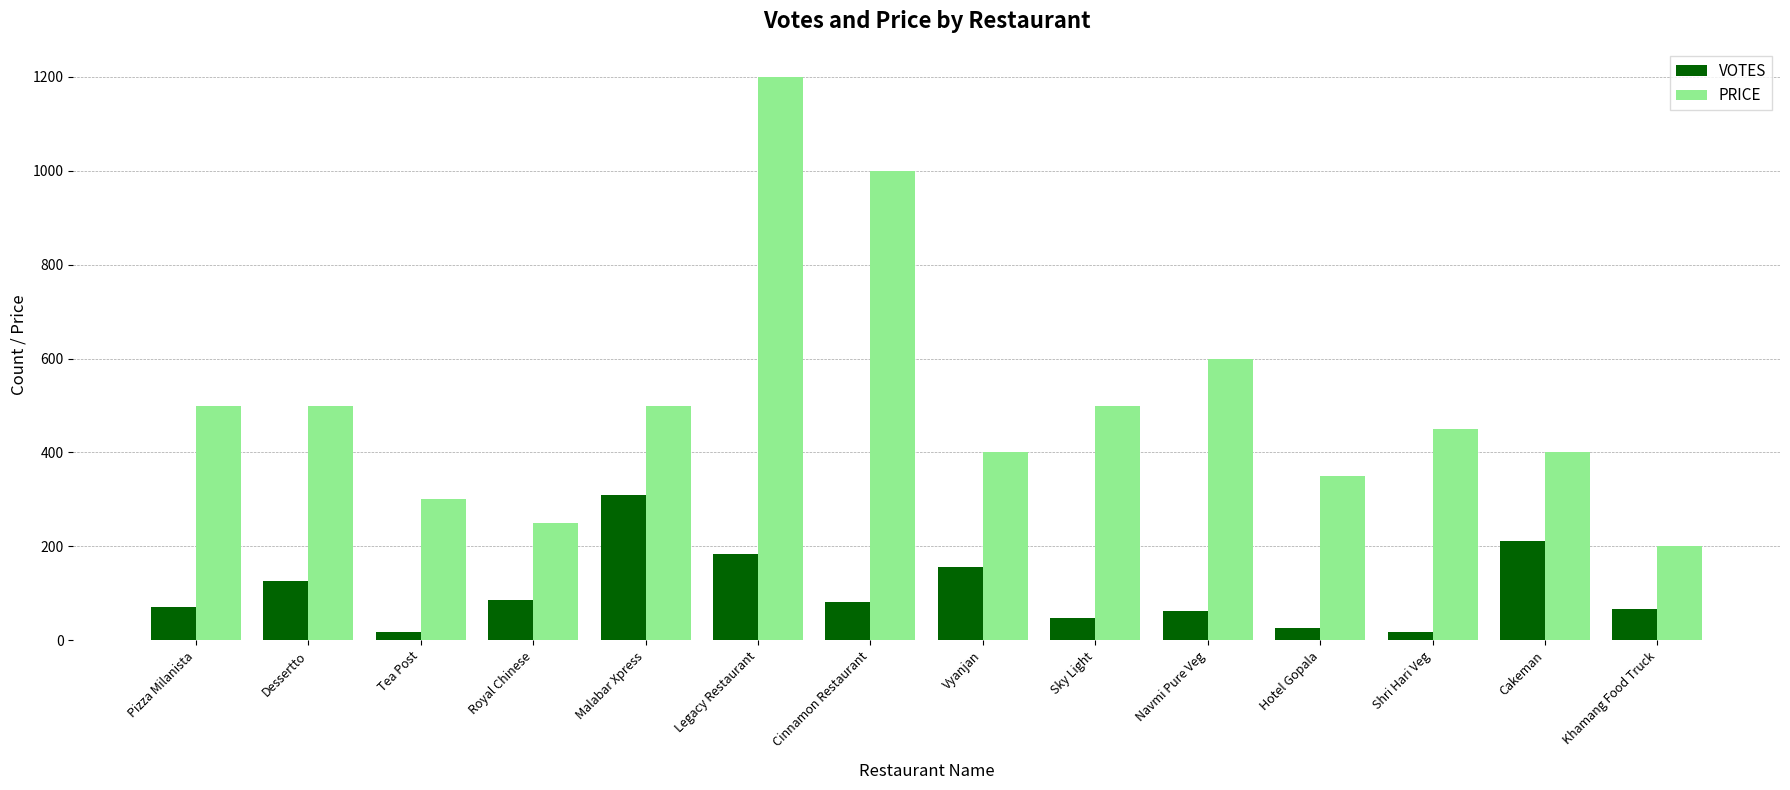

Rank the series by their average value, from highest to lowest.

PRICE, VOTES